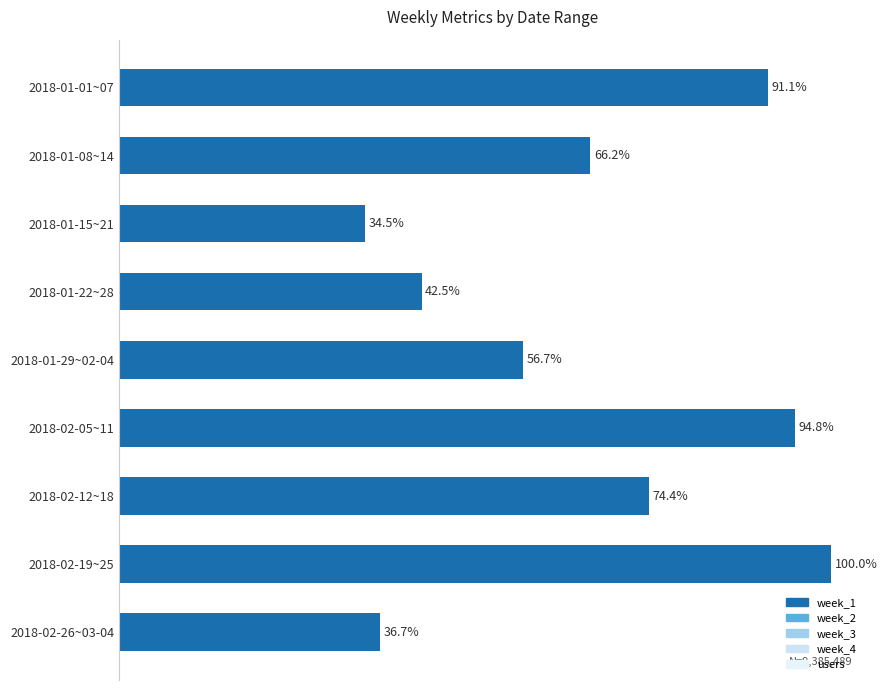

Does the chart contain any negative values?

No